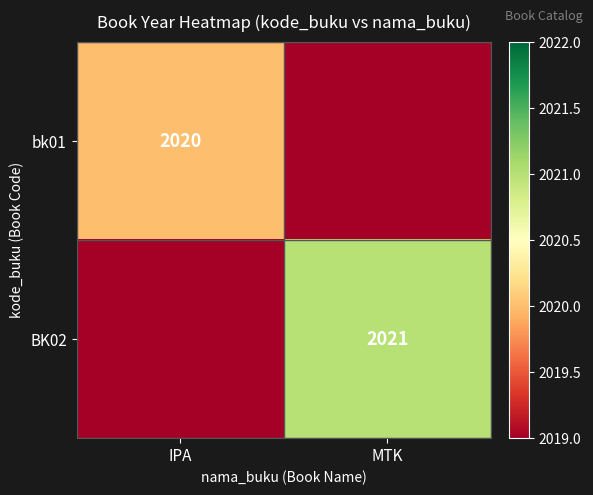

At which category is the sum across all series the highest?

MTK